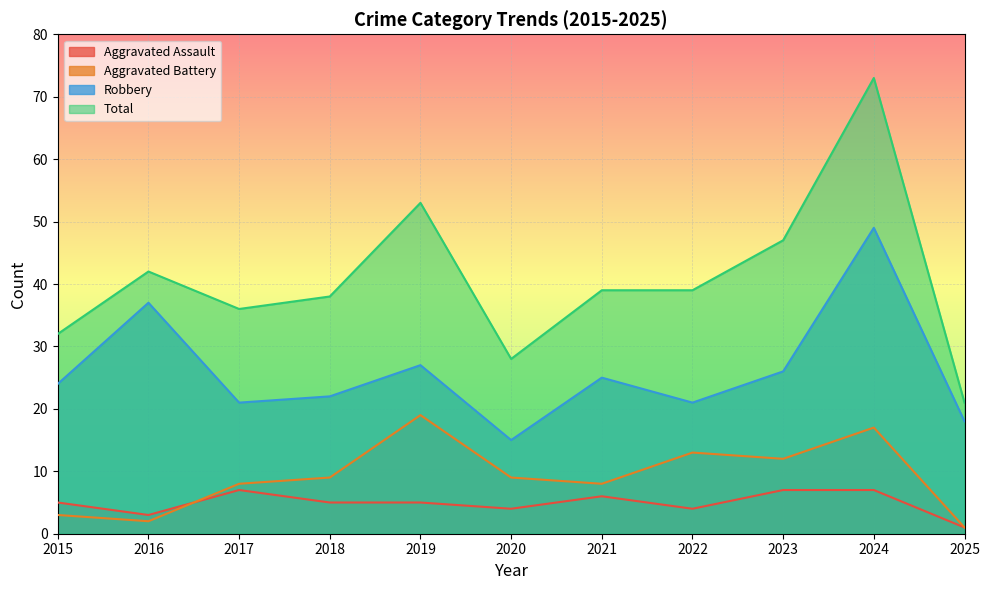

Between 2017 and 2016, which is larger?

2017